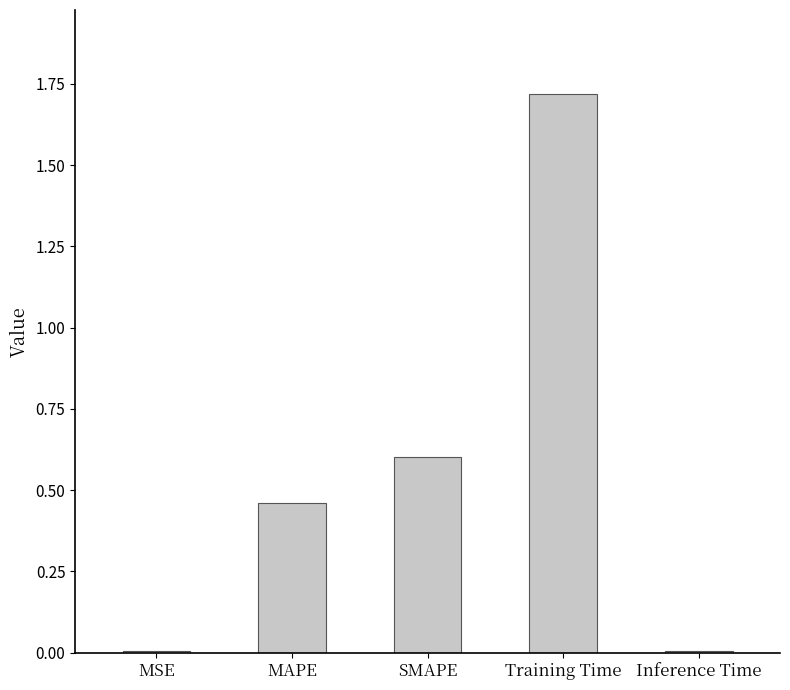

Is it true that the value at MAPE is 0.7?

False